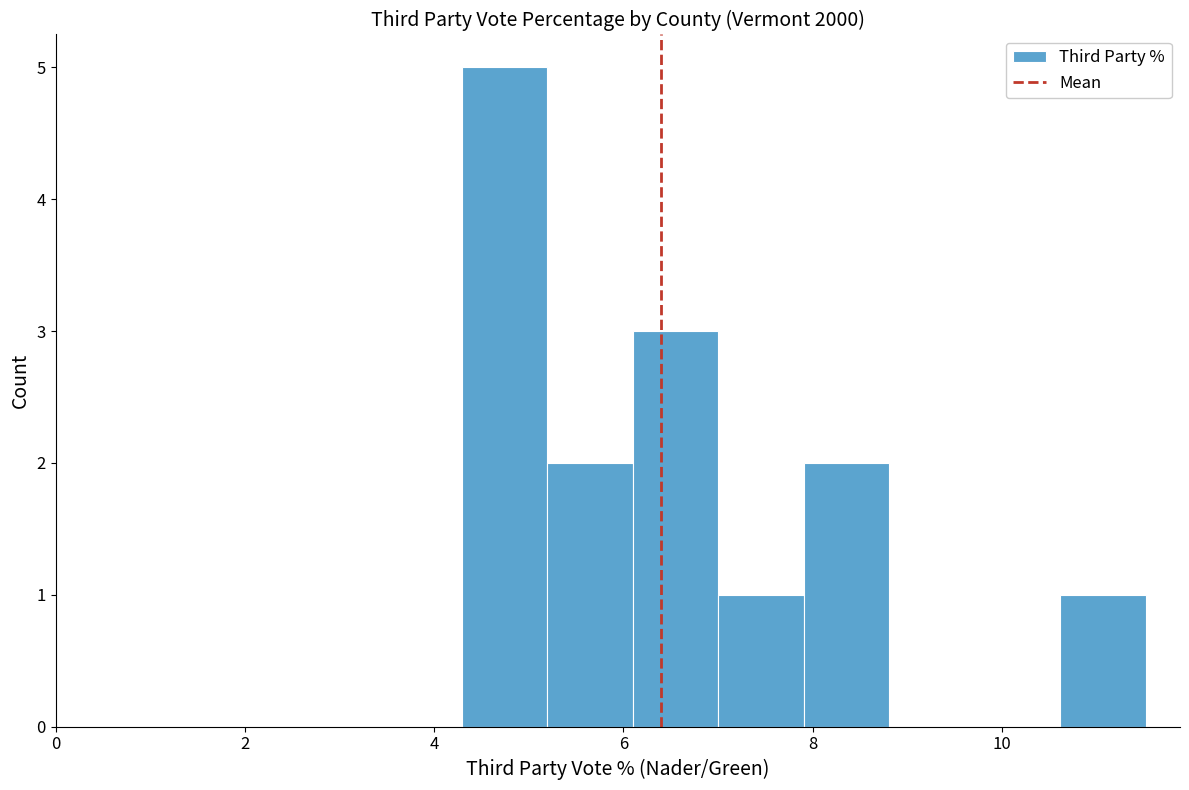

Which range on the x-axis has the tallest bar?

4.2 to 5.2